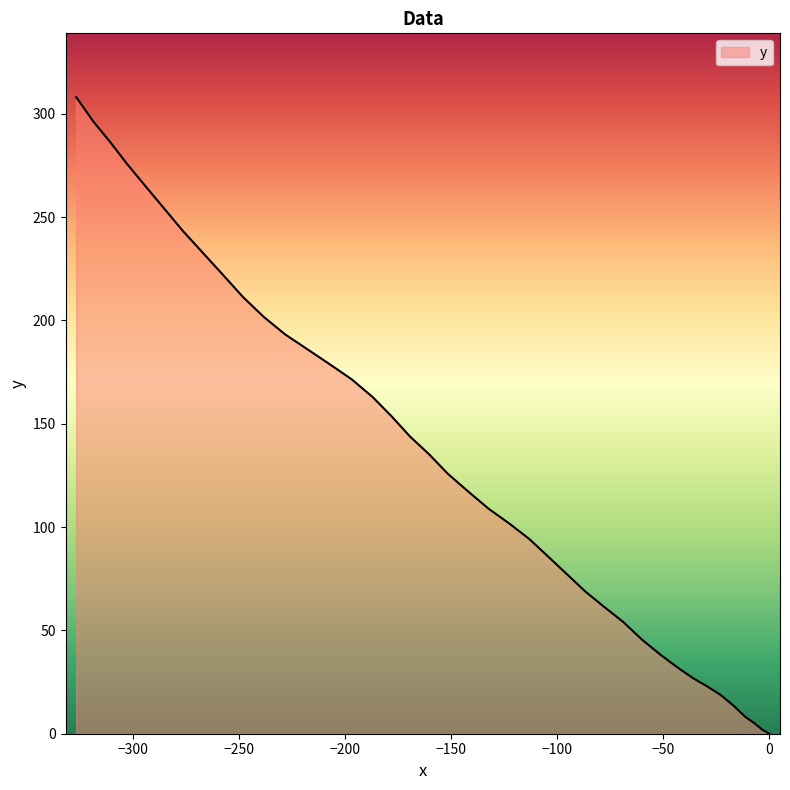

What is the greatest value displayed?

308.1